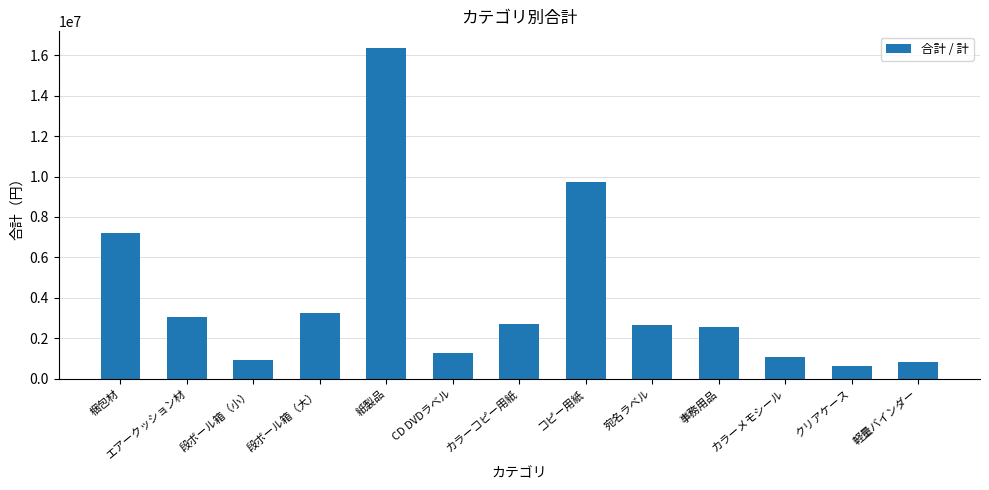

The value at 段ボール箱（大） is 1420903. True or false?

False